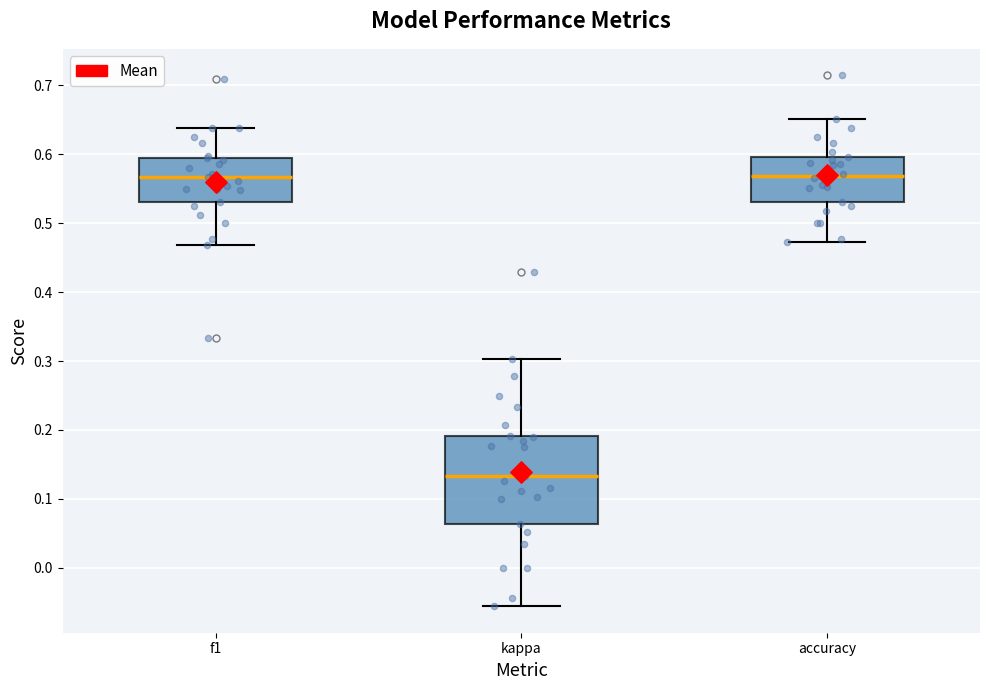

Reading left to right, read every box against the y-axis: the position of its median line, the range the box covers, and the ends of its whiskers. The values are not printed on the chart, so give them approximately, as read against the axis.

f1: median 0.57, box 0.53 to 0.60, whiskers 0.47 to 0.64
kappa: median 0.13, box 0.06 to 0.19, whiskers -0.06 to 0.30
accuracy: median 0.57, box 0.53 to 0.60, whiskers 0.47 to 0.65